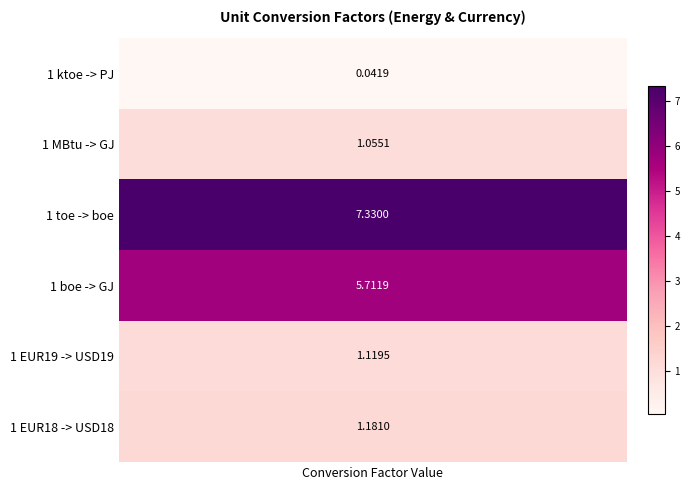

Reading right to left, what are all the values shown in this chart?

5=1.2	4=1.1	3=5.7	2=7.3	1=1.1	0=0.0